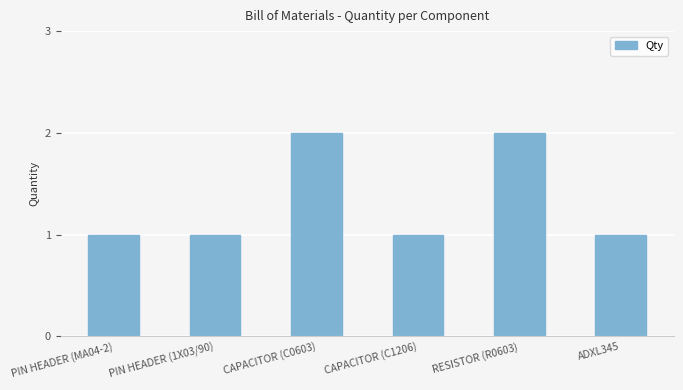

The chart shows a value of 1 at PIN HEADER (1X03/90). True or false?

True